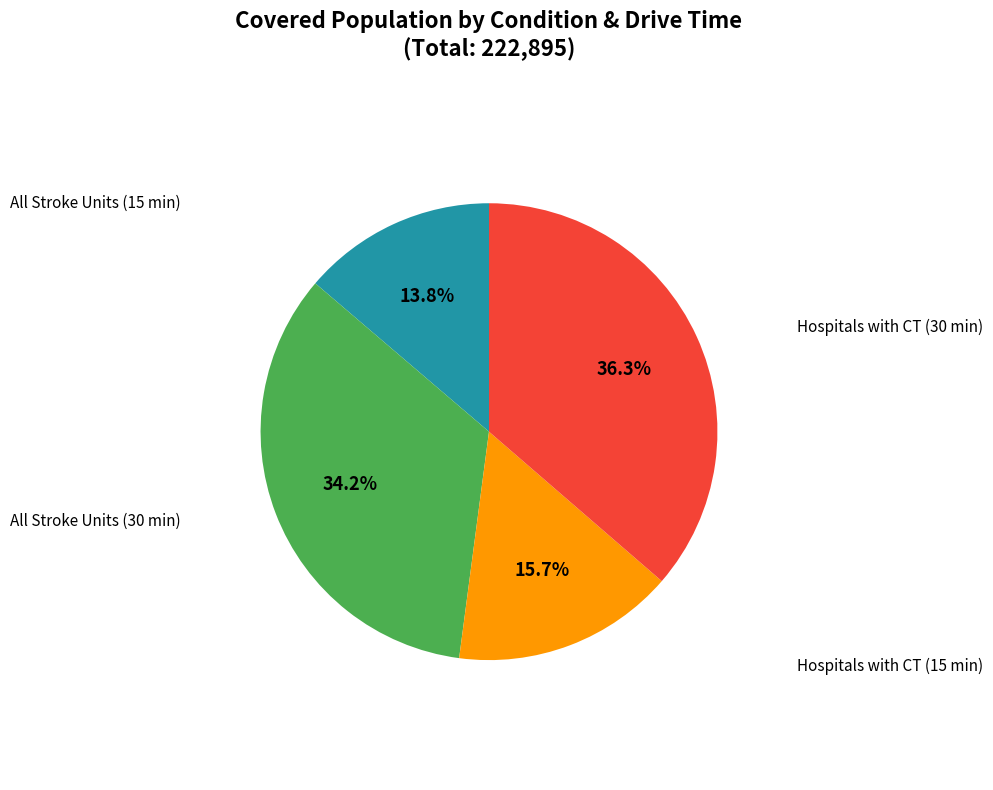

Is there any slice that represents more than half of the pie?

No